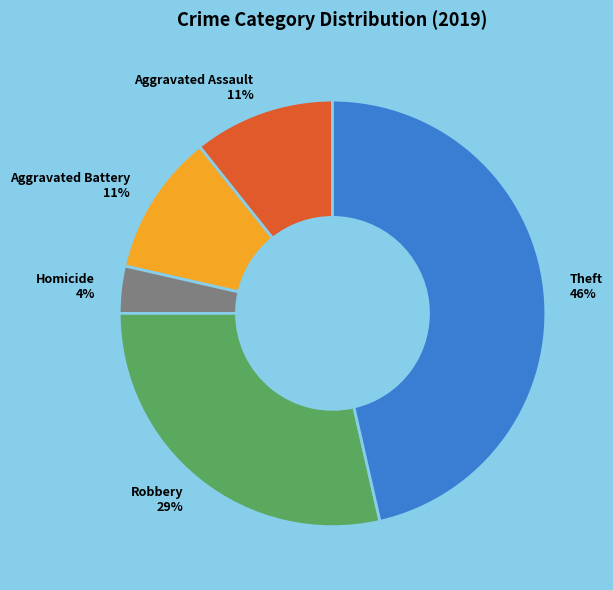

What percentage is the Theft 46% slice, to the nearest percent?

46%